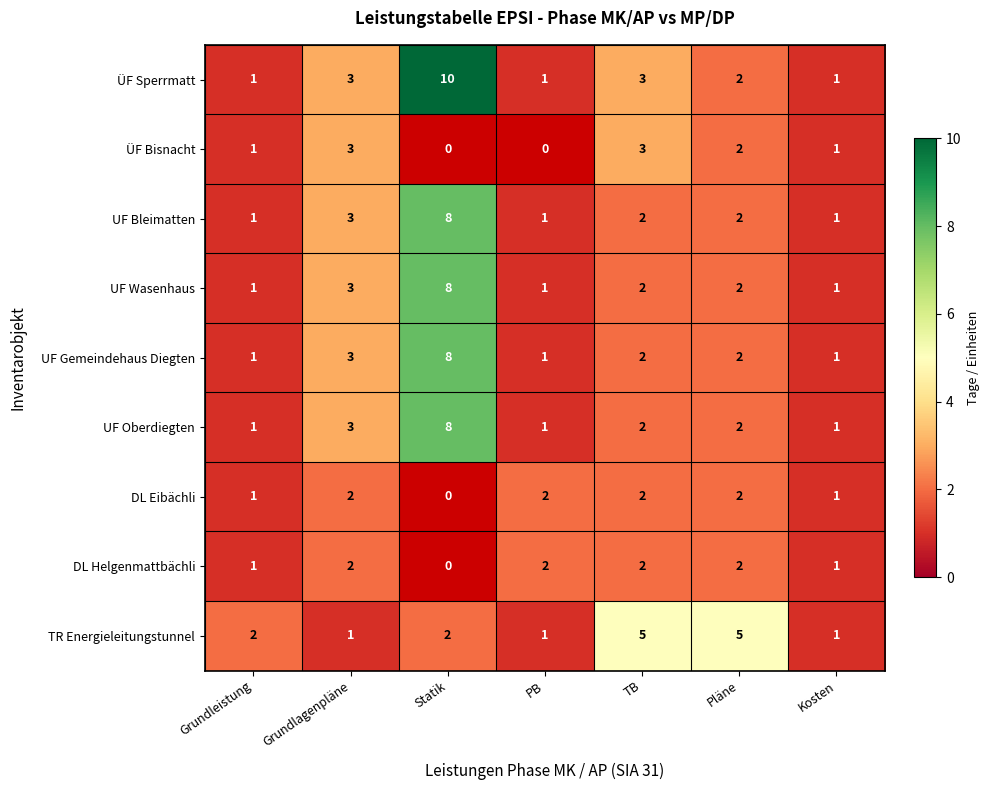

What is the difference between the highest and lowest values at Statik?

8.0